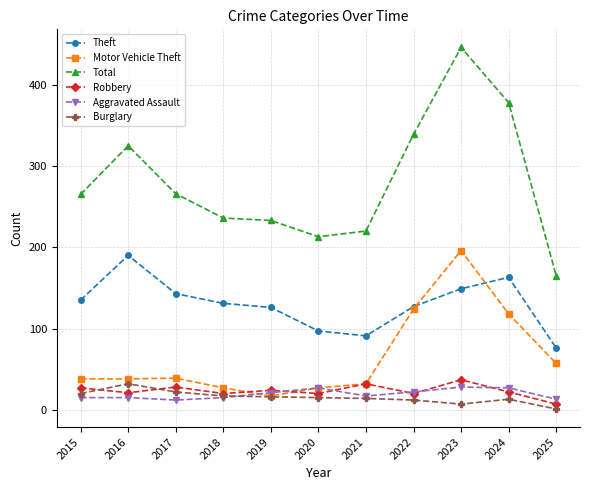

What is the difference between the highest and lowest values at 2021?

206